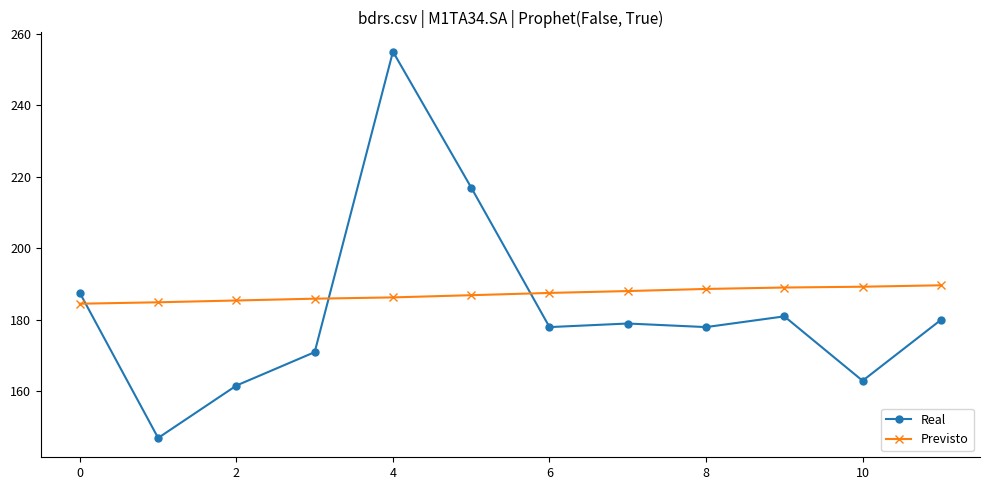

What is the value of the Previsto point at the 4th from the left?

185.9